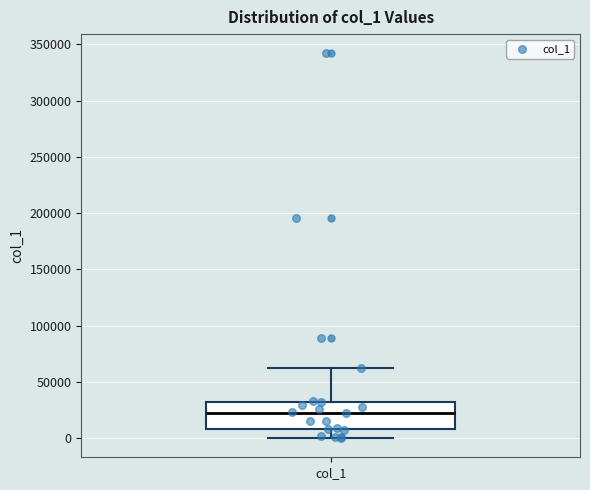

Read this box plot against the y-axis: the position of the median line, the range covered by the box, and the ends of both whiskers. The values are not printed on the chart, so give them approximately, as read against the axis.

median 25000, box 10000 to 30000, whiskers 0 to 60000